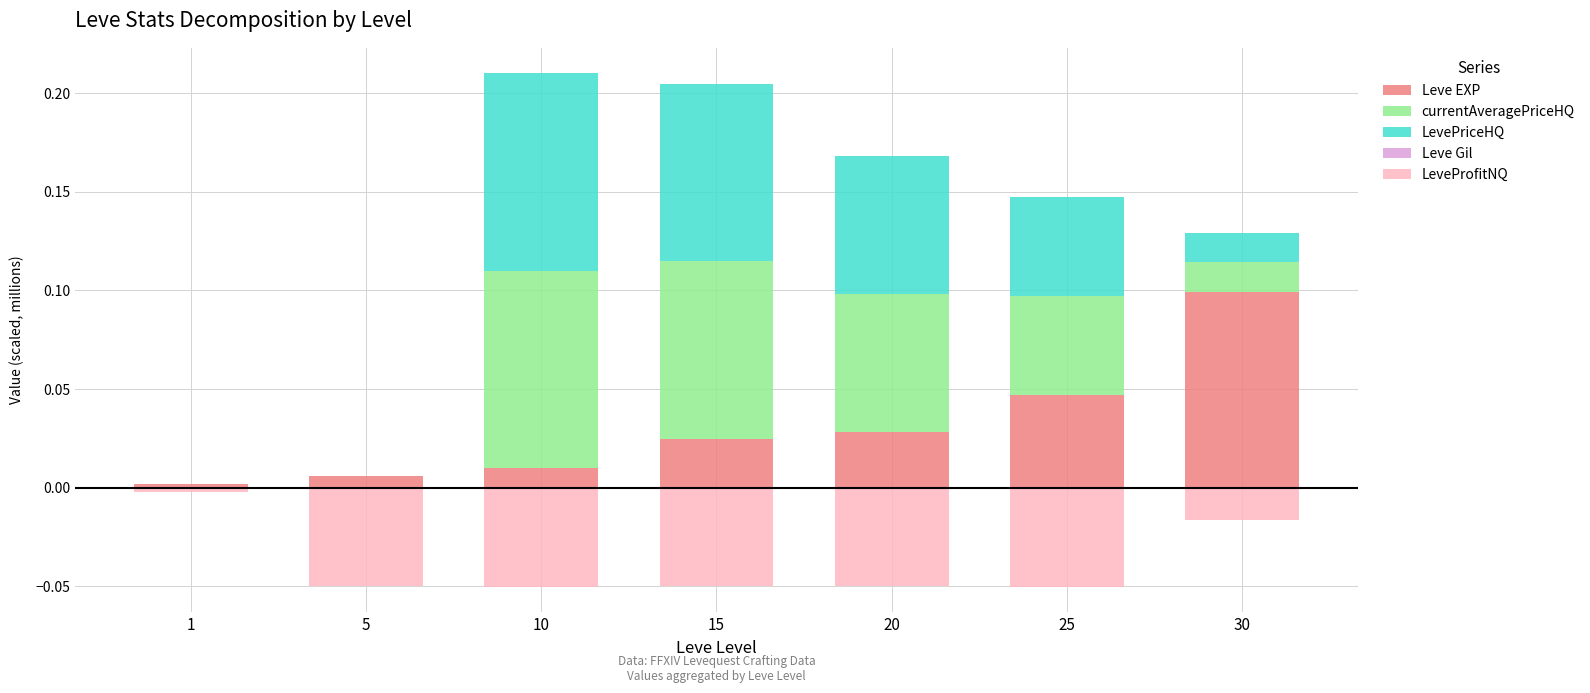

How many bars are there in total?

35